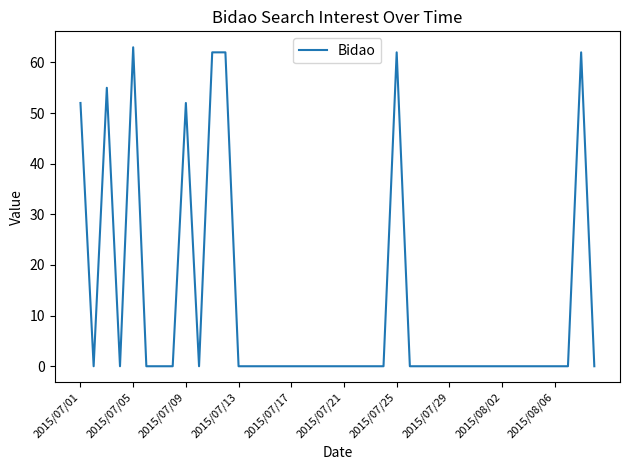

What is the difference between the maximum and minimum values?

63